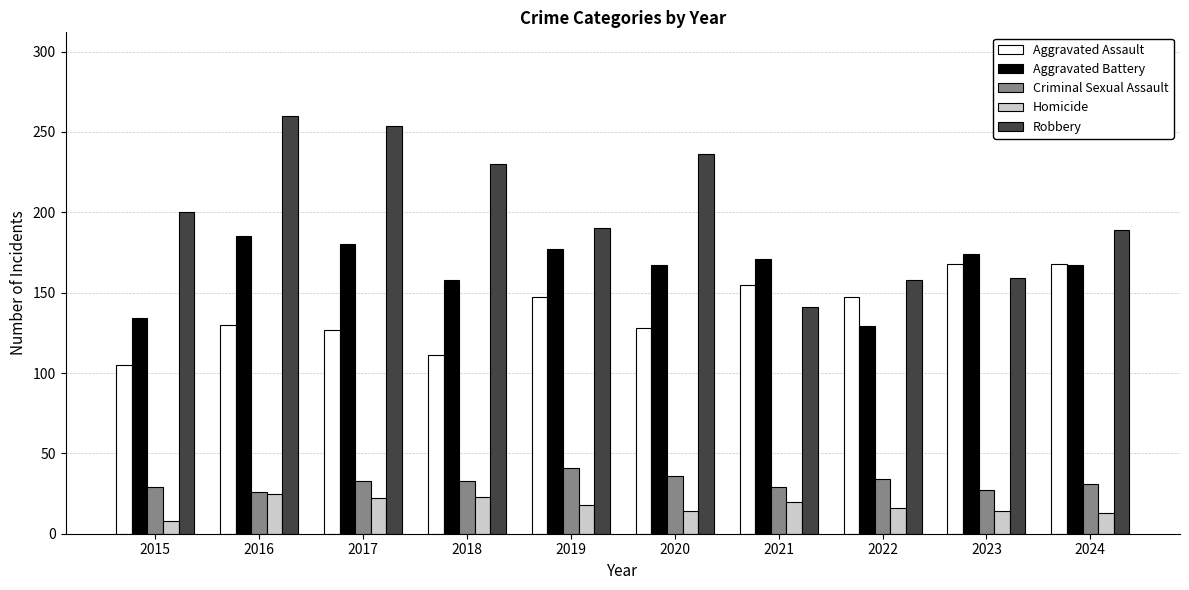

How many distinct data groups are displayed?

5